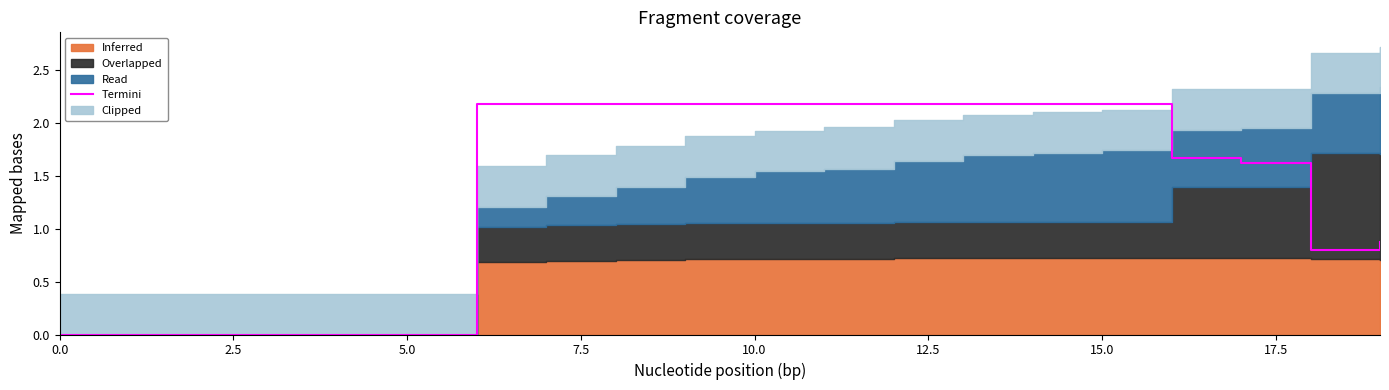

The value of Termini at 0.0 is -0.7. True or false?

False